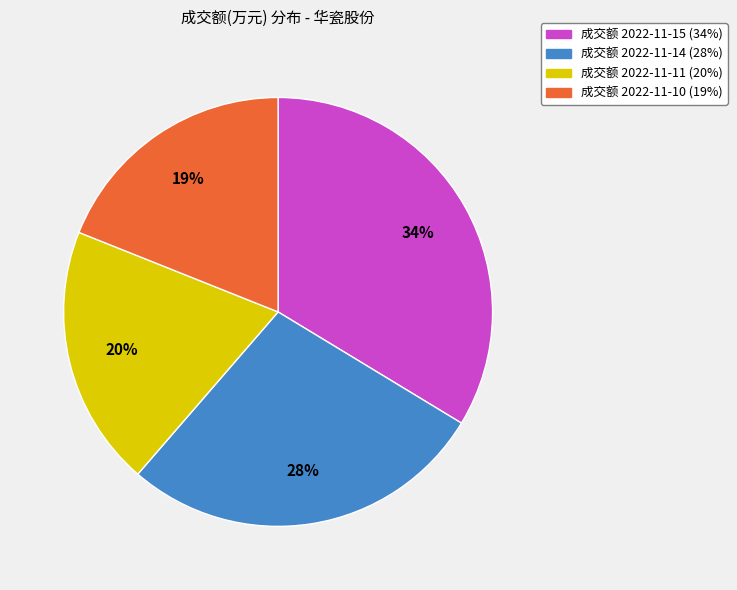

Does any single category account for the majority?

No